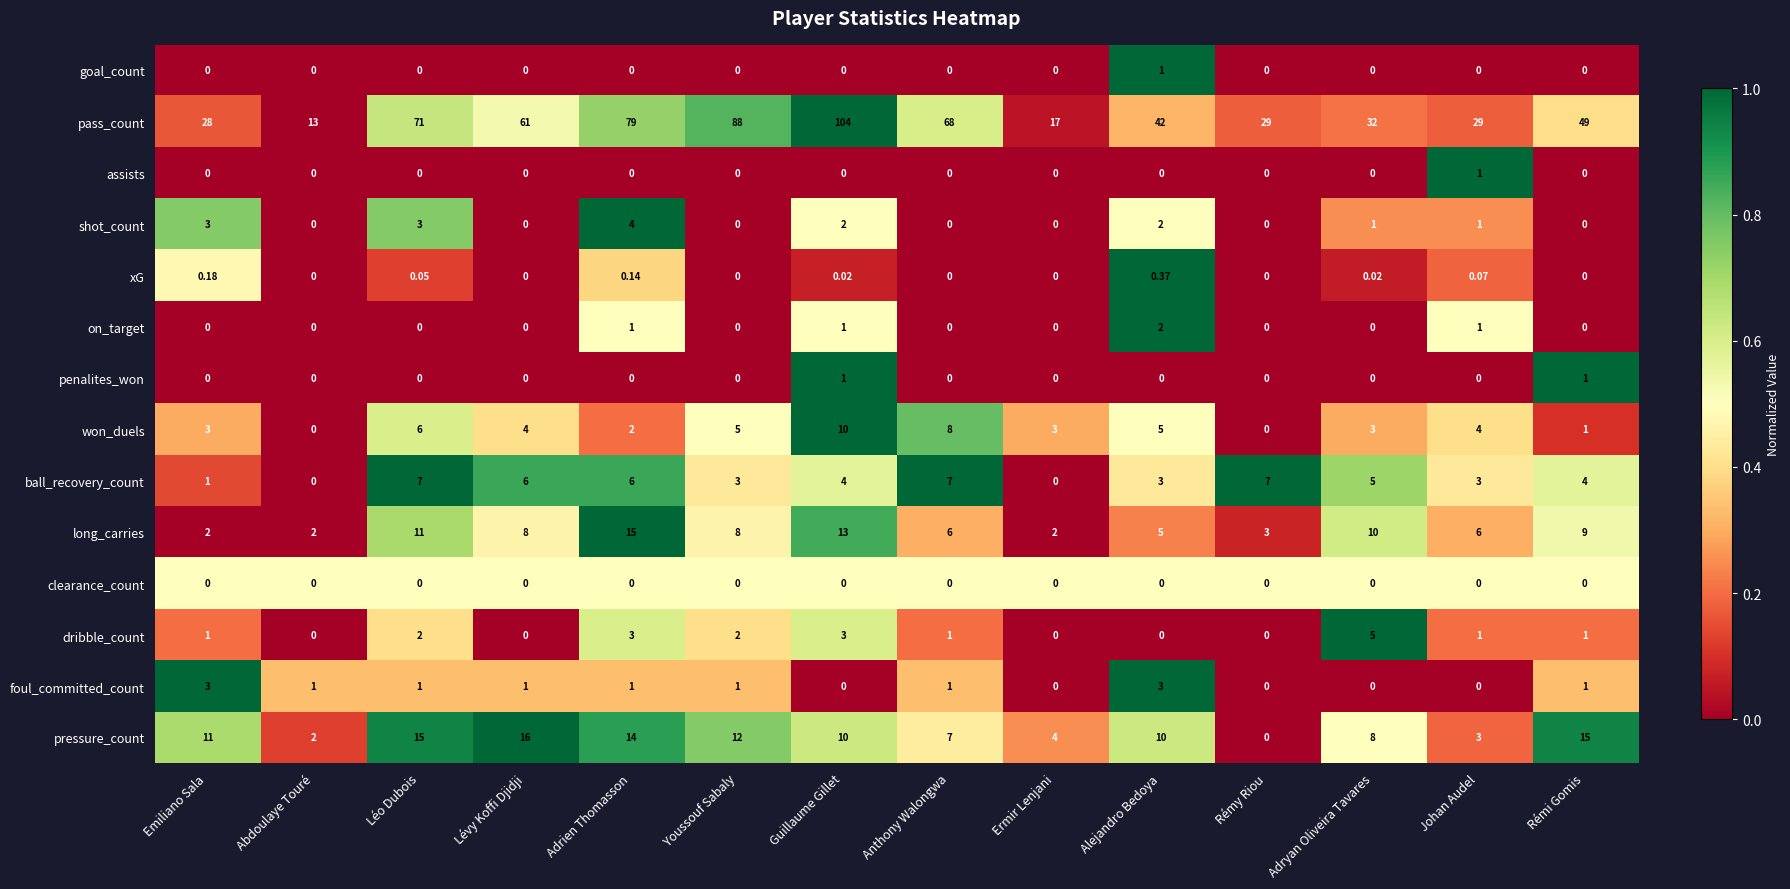

What is the total value across all series at Adryan Oliveira Tavares?

64.0